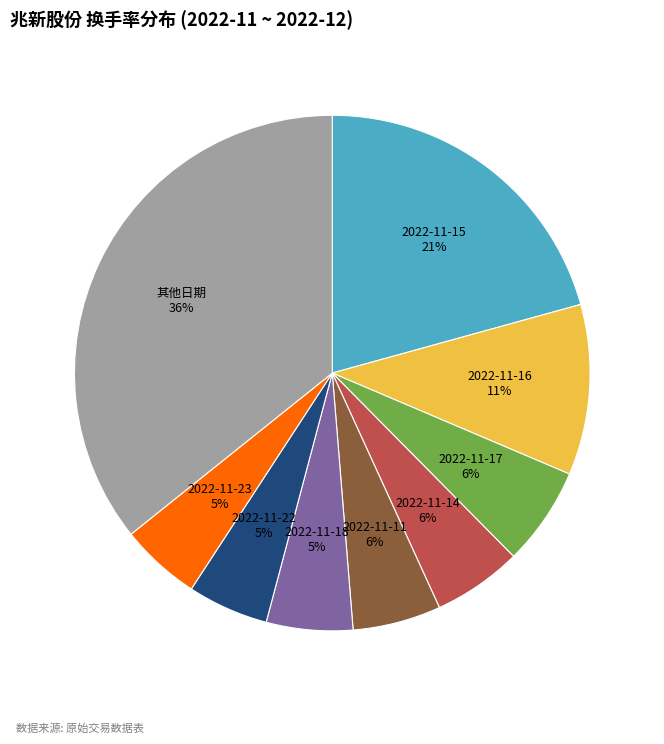

Does any single category account for the majority?

No